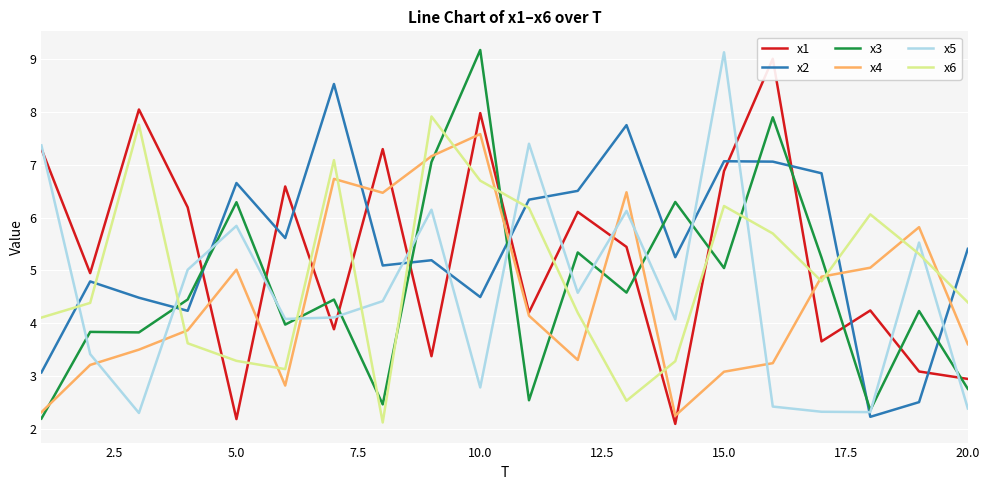

How many interior local peaks does the x1 series have?

7